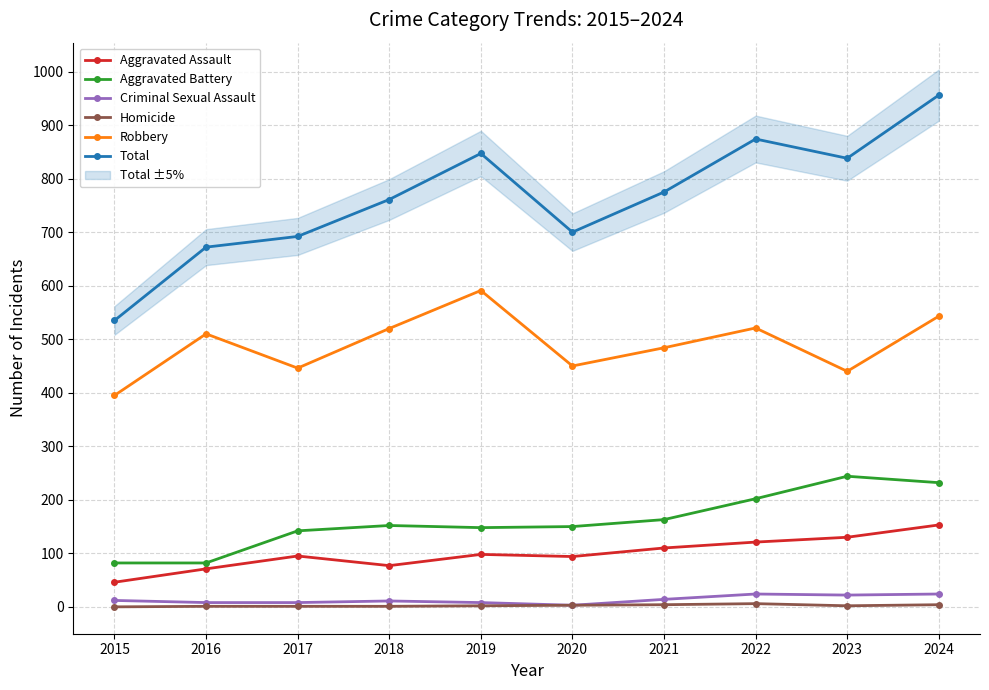

True or false: Aggravated Assault and Aggravated Battery intersect in this chart.

False